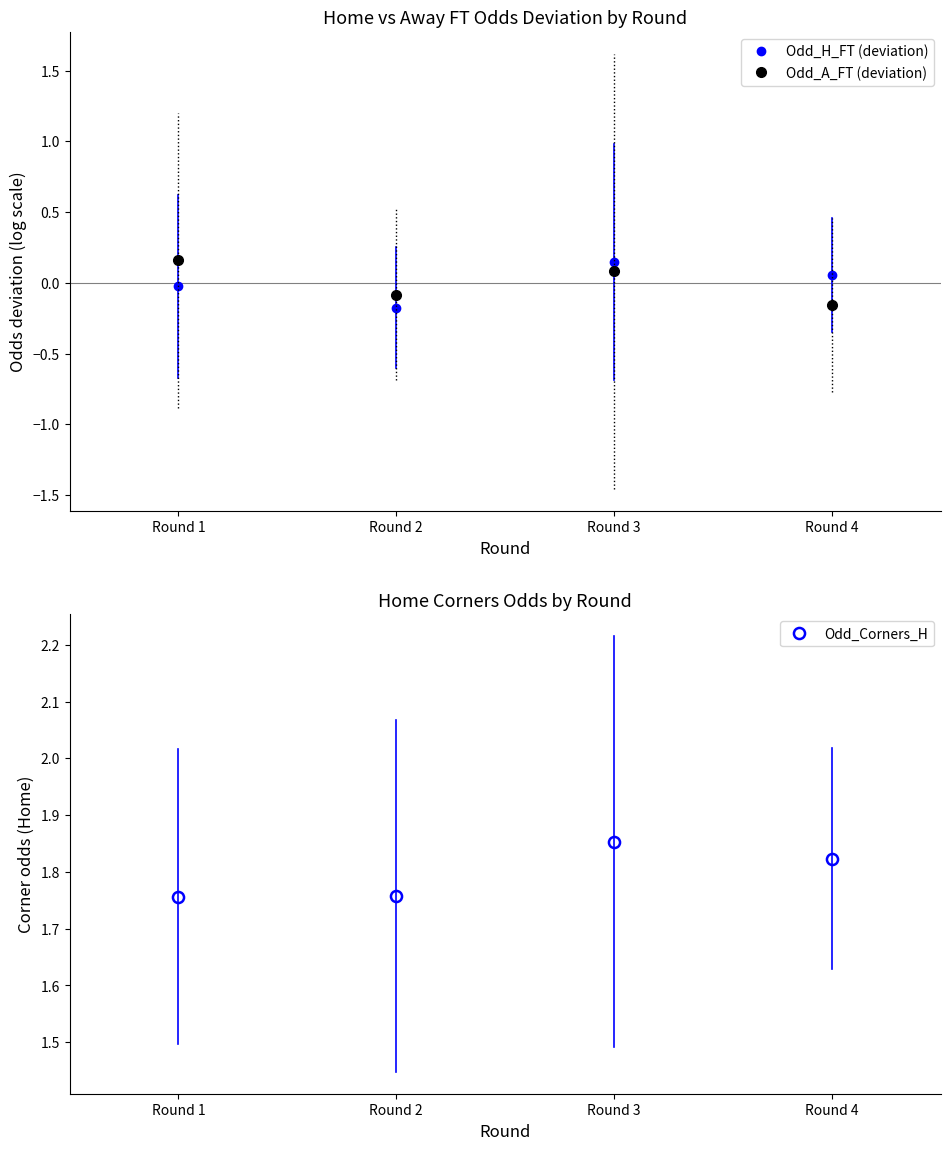

What is the difference between the highest and lowest values at Round 3?

1.8